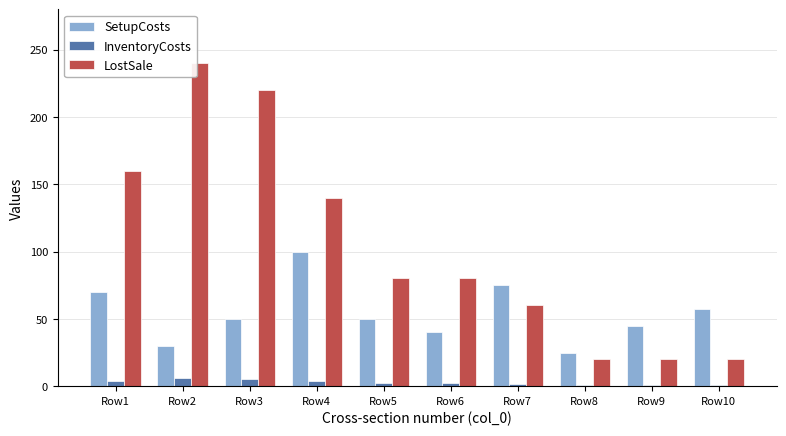

Which category has the highest value across all series?

Row2